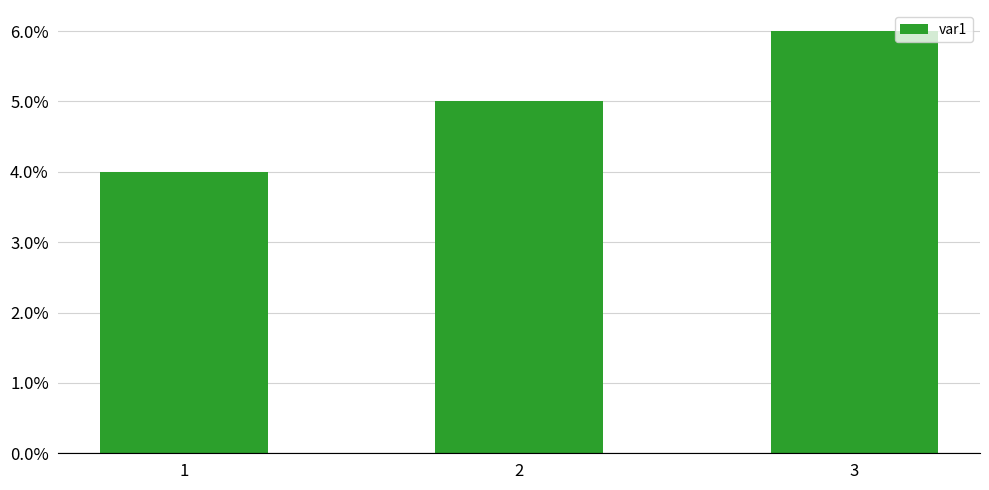

Approximately how many times larger is the value at 3 compared to 1?

1.5